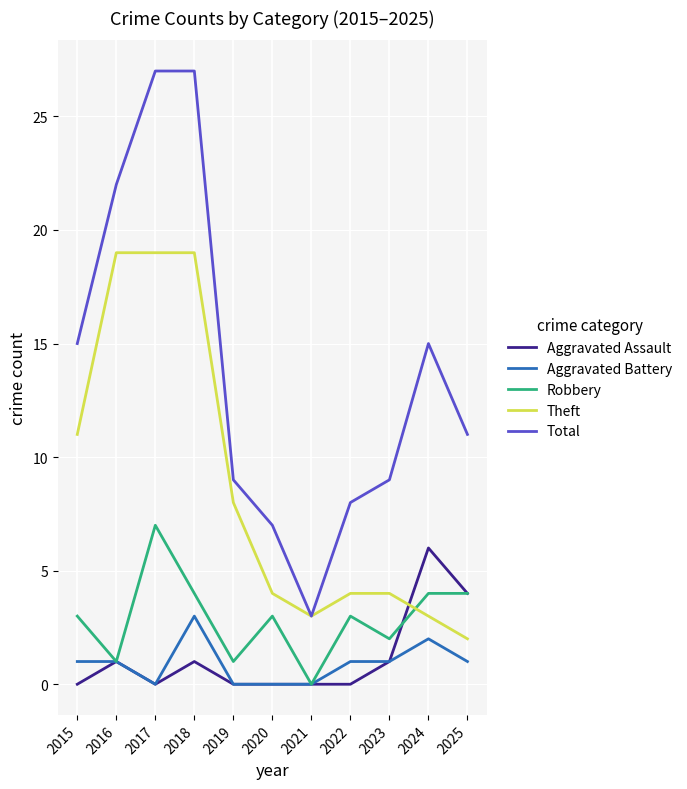

The Robbery series shows 12 at 2017. True or false?

False